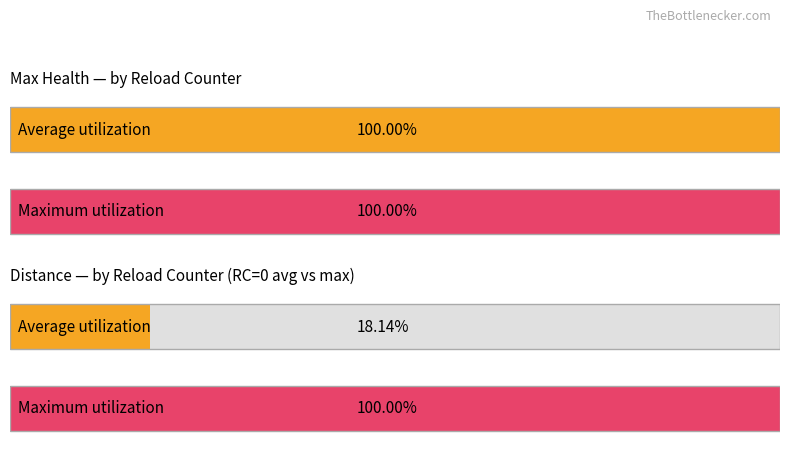

The value of Current Health at 3 is 49. True or false?

False